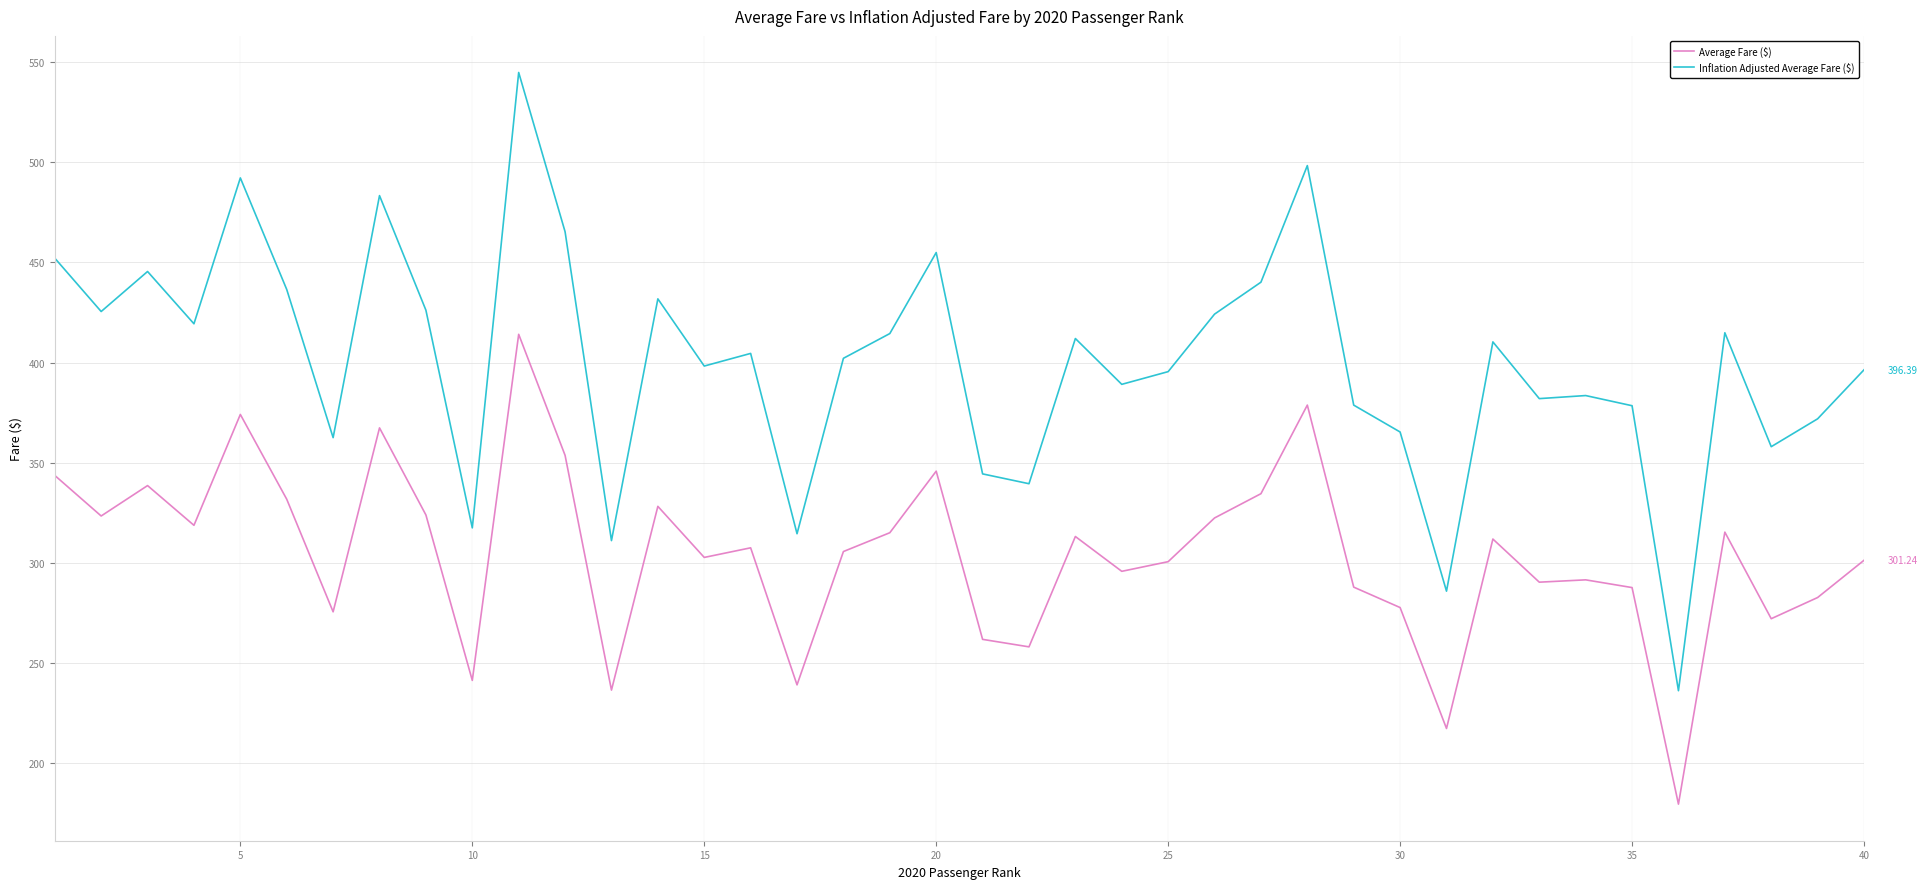

What are all the series names shown in the legend?

Average Fare ($), Inflation Adjusted Average Fare ($)